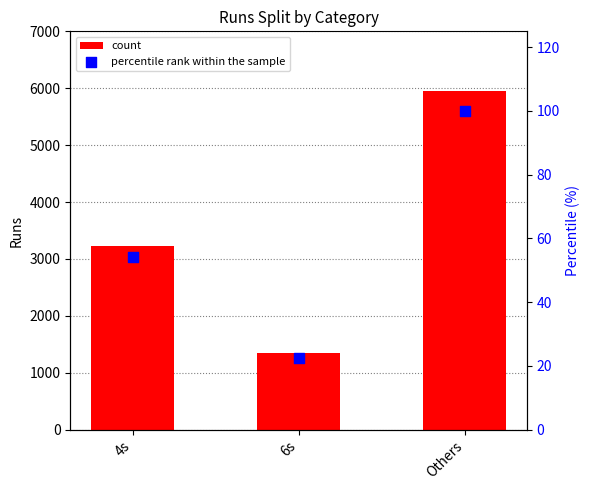

Which series has the largest Y range (max minus min)?

Runs Split